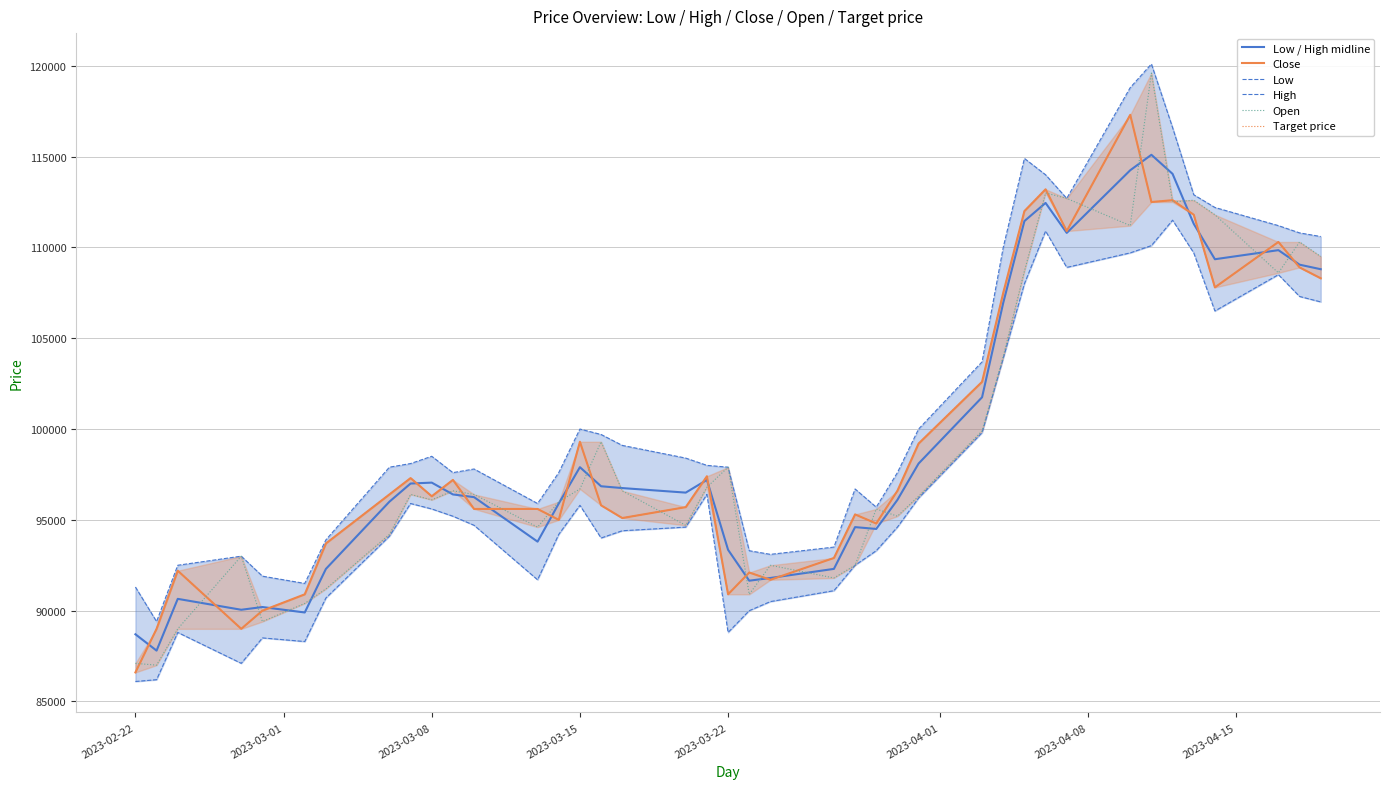

How many distinct data groups are displayed?

6